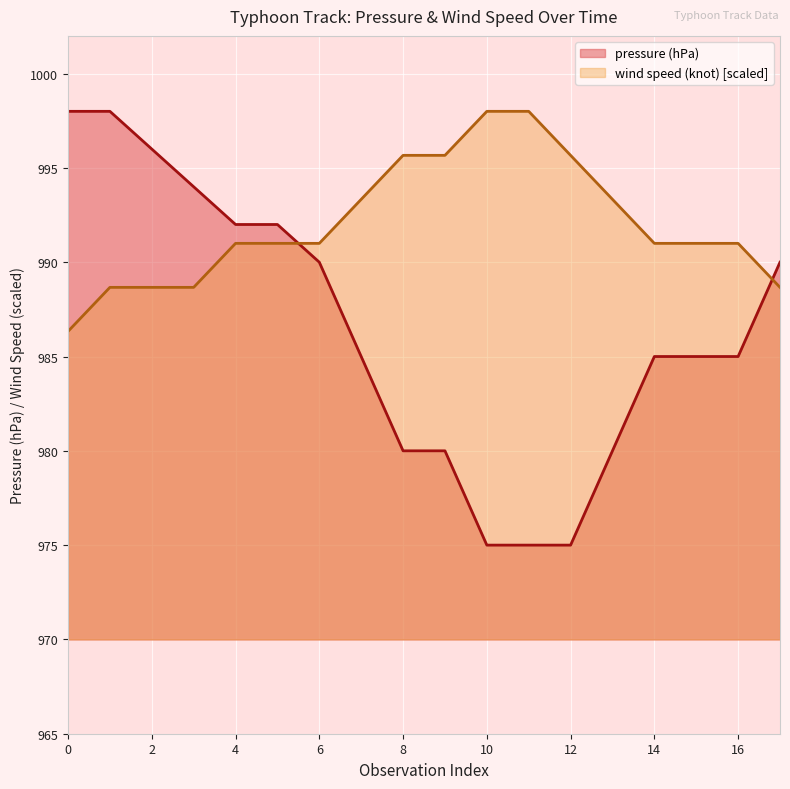

What is the maximum value shown in the chart?

998.0